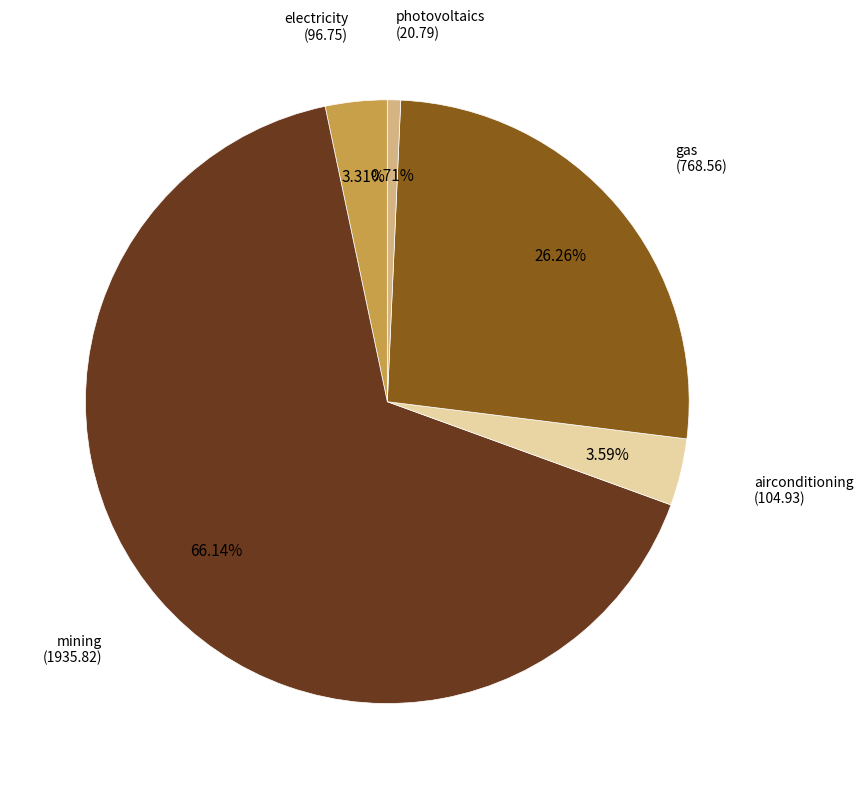

Does any single category account for the majority?

Yes